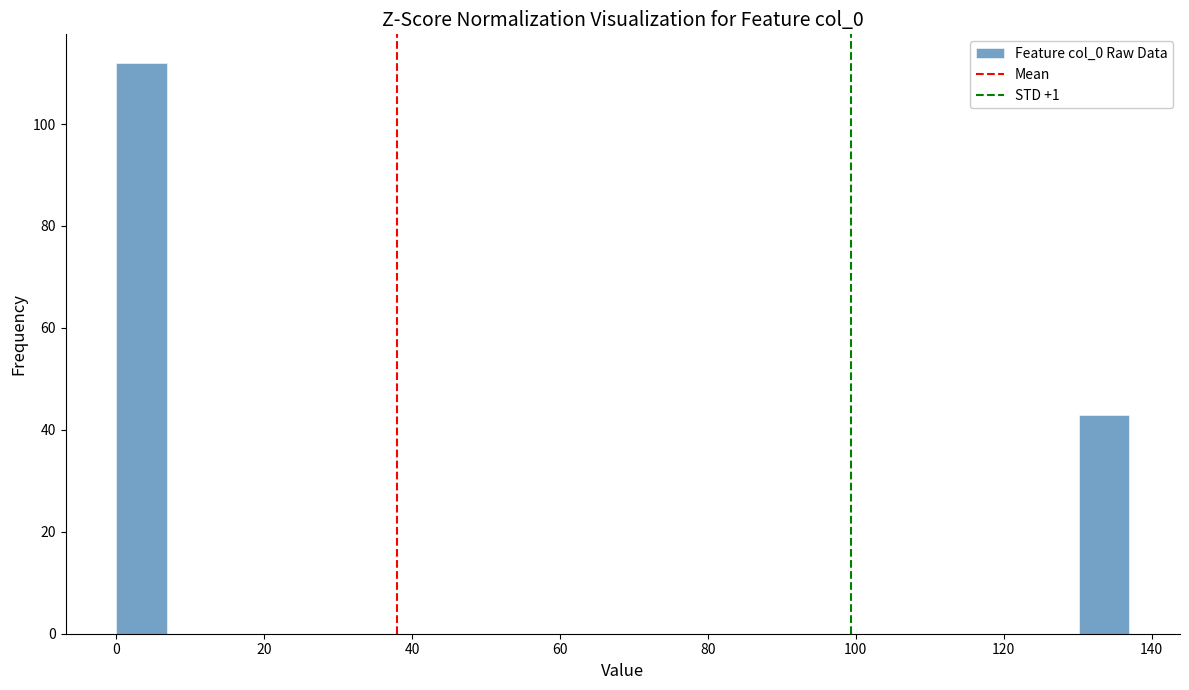

Read against the x-axis, roughly where is the centre of the tallest bar?

4